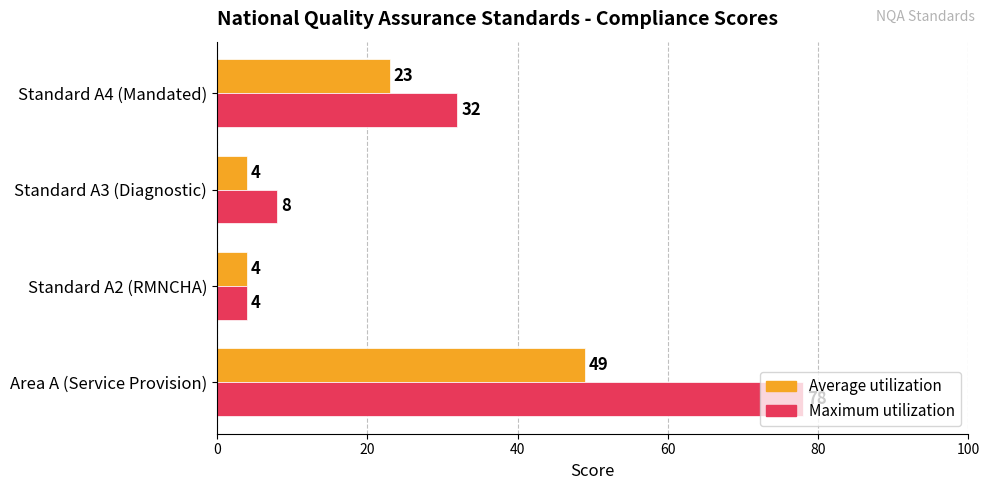

What is the difference between the maximum and second lowest values in the Average utilization series?

45